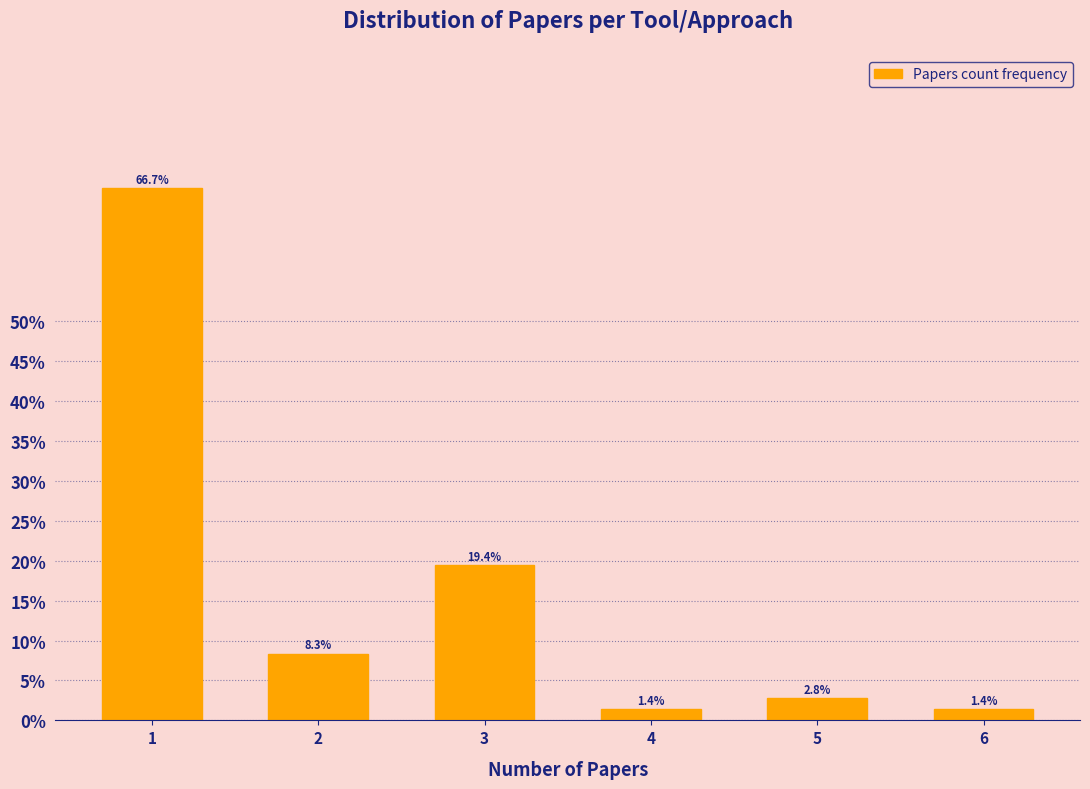

Reading right to left, list all the values displayed in this chart.

6=1.4	5=2.8	4=1.4	3=19.4	2=8.3	1=66.7